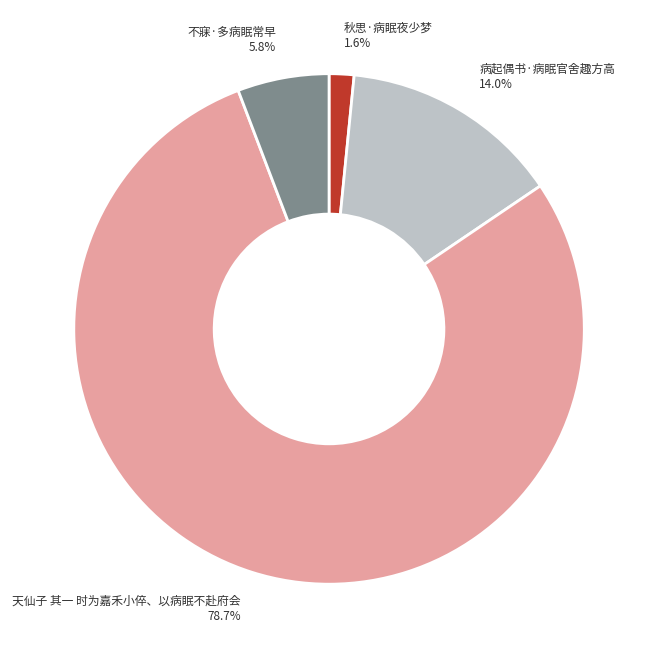

Is 不寐·多病眠常早 the majority of the pie?

No